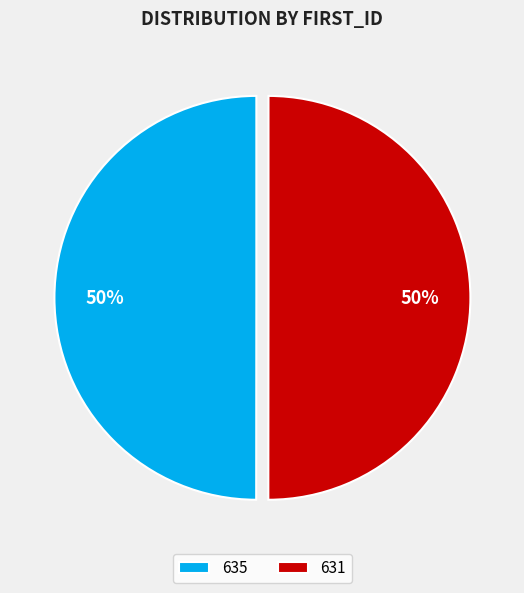

The 635 slice represents 42% of the pie. True or false?

False